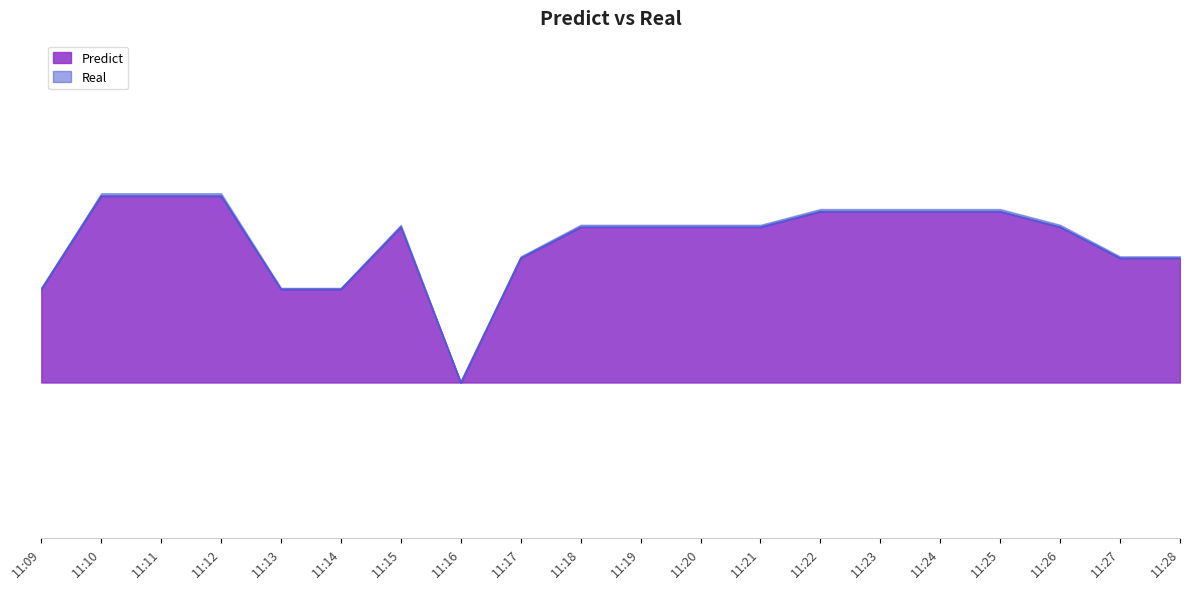

Between 11:22 and 11:14, which is larger?

11:22